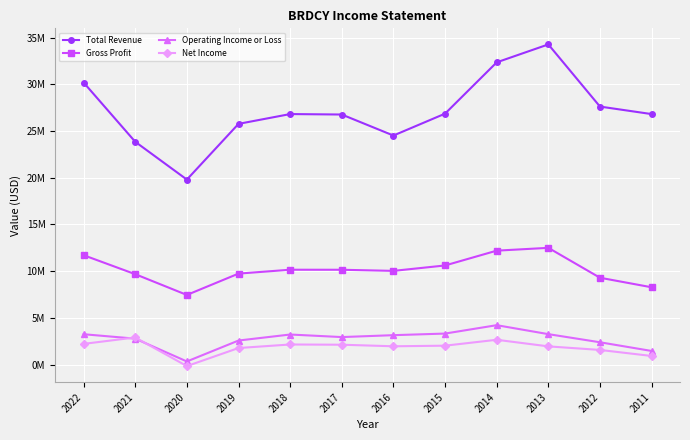

Where is the first local maximum for Gross Profit?

2018